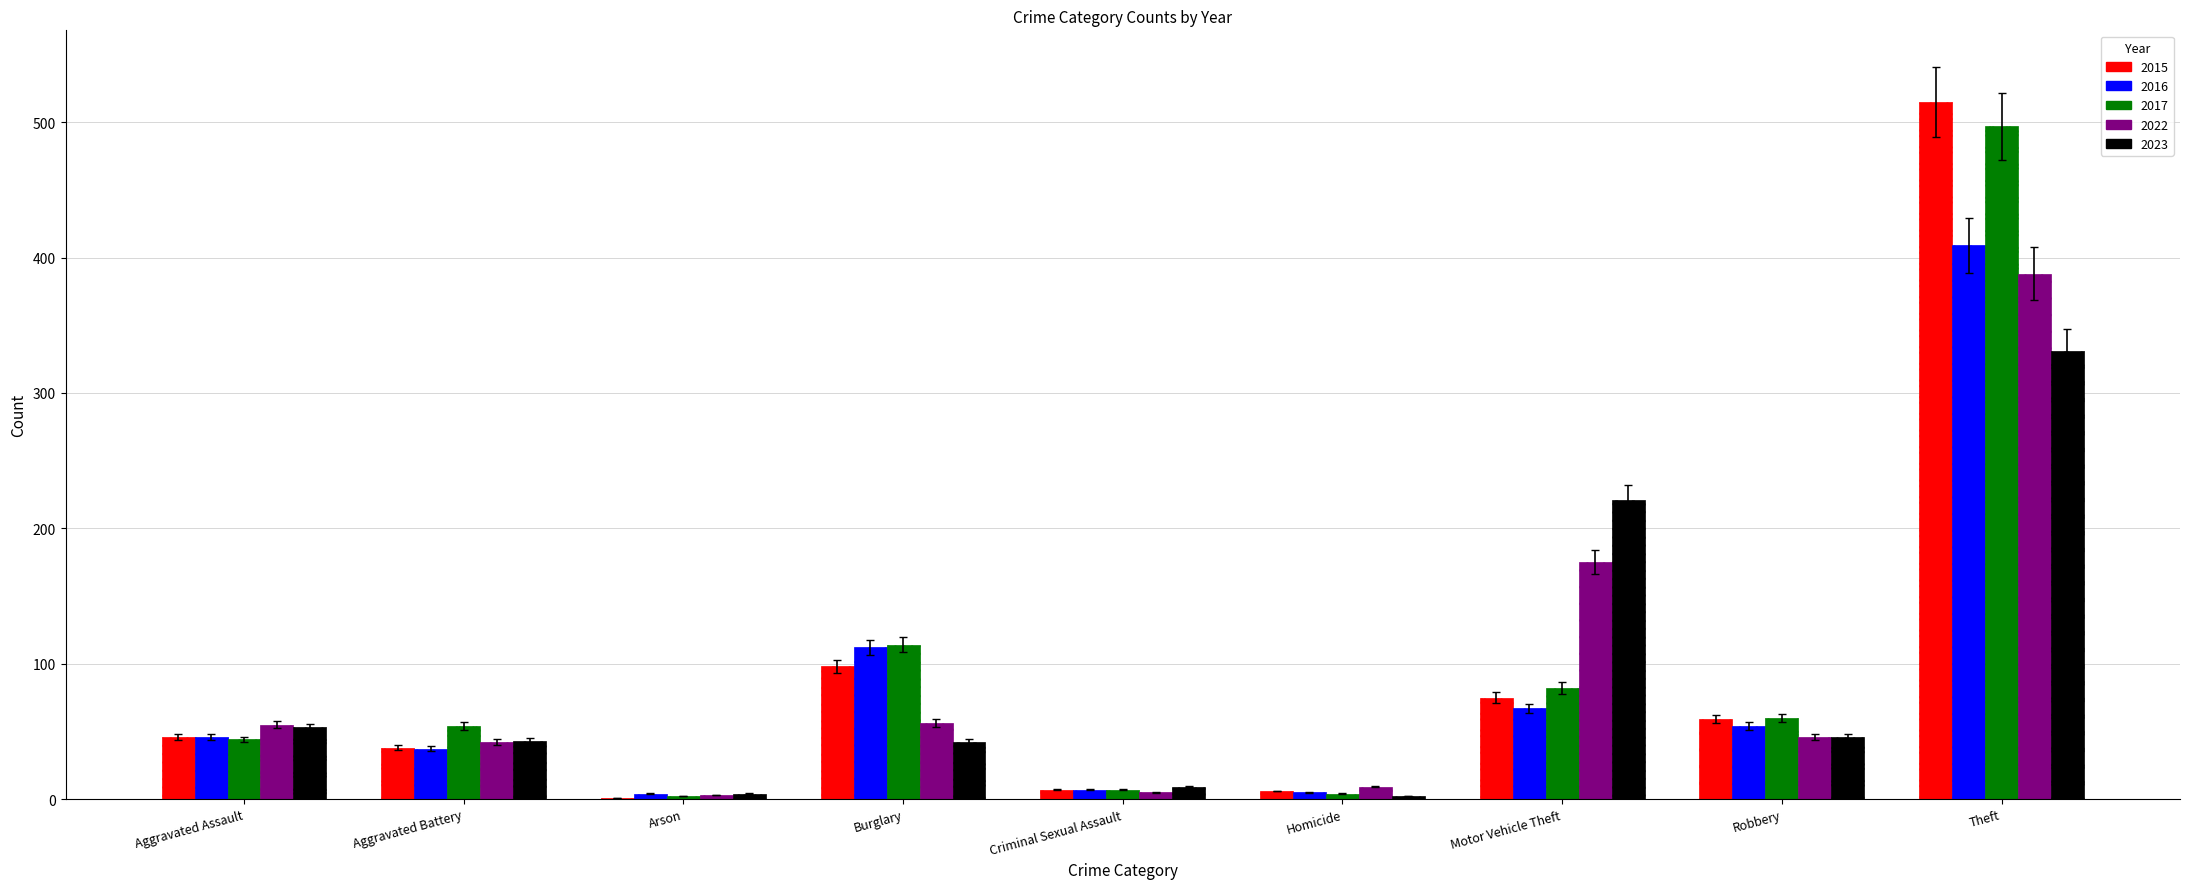

The 2017 series shows 114 at Burglary. True or false?

True